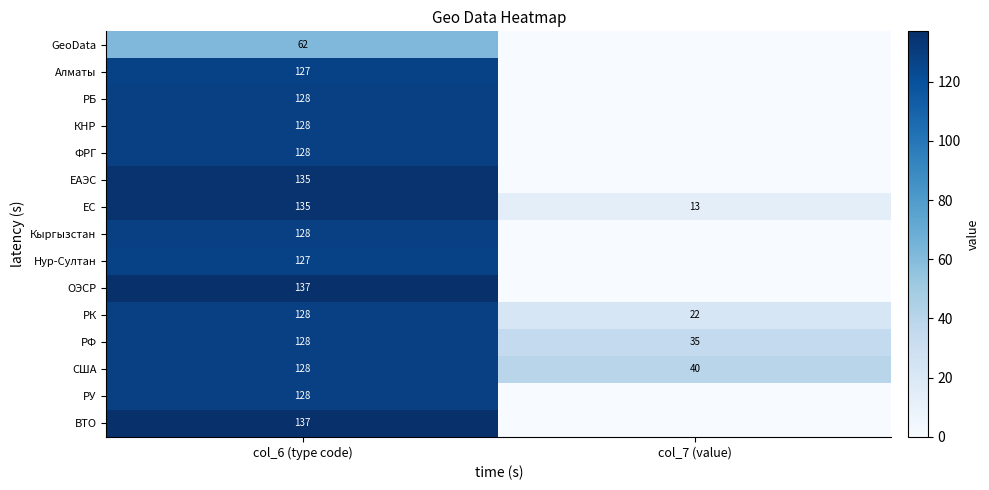

What is the highest value of the РК series?

128